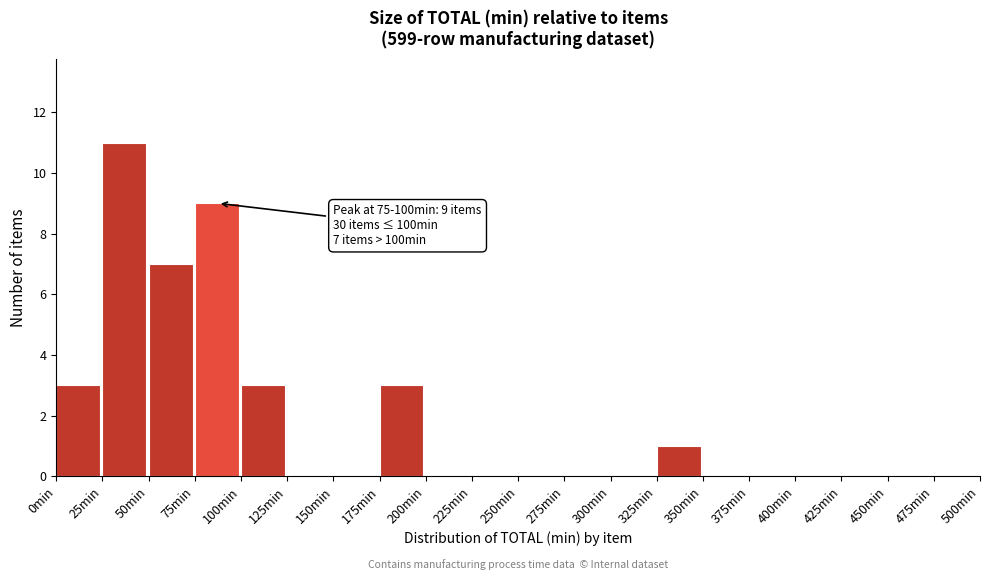

Over which range of the x-axis is the bar tallest?

25 to 50